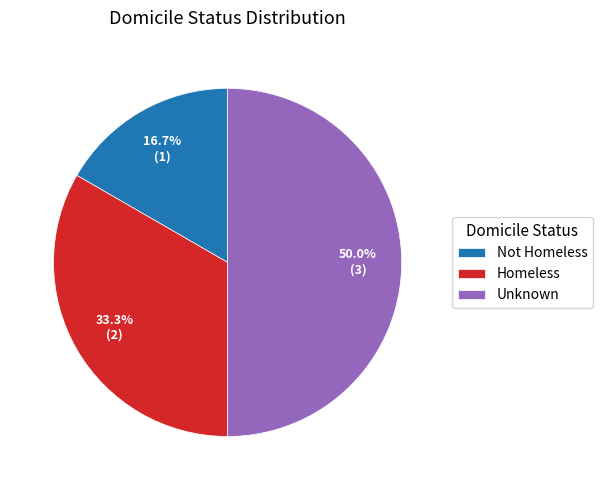

To the nearest percent, what is the difference between the largest and smallest slice percentages?

33%